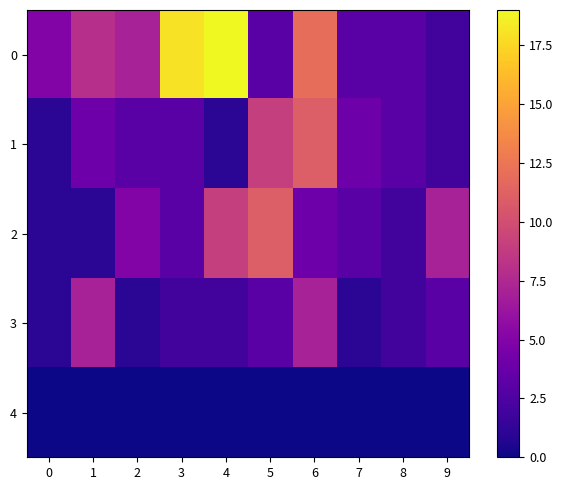

Rank the series by their maximum value, from highest to lowest.

0, 1, 2, 3, 4